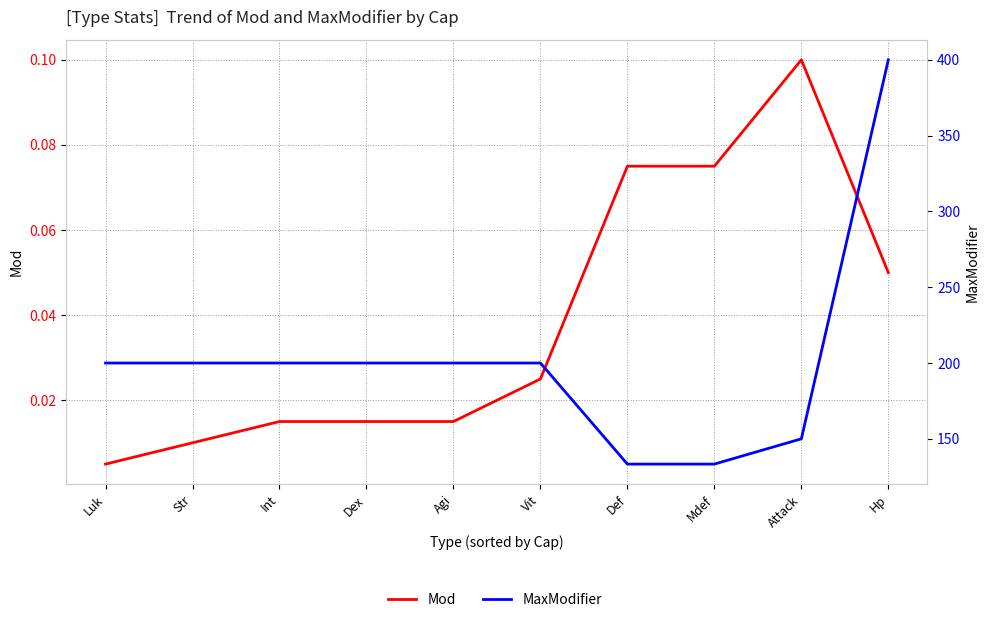

Is it true that Mod equals 0.1 at Mdef?

False